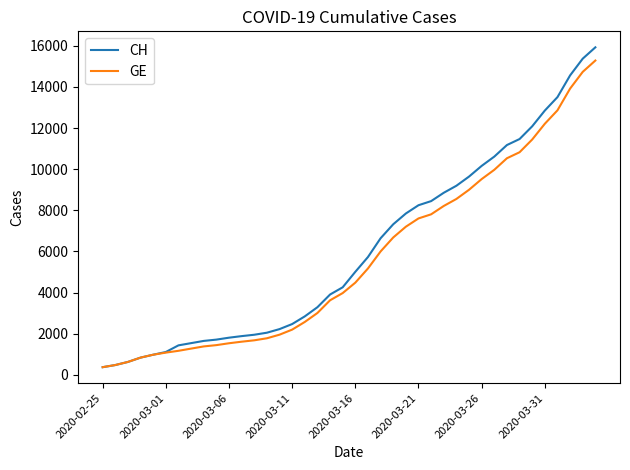

Which series has the widest spread of values?

CH